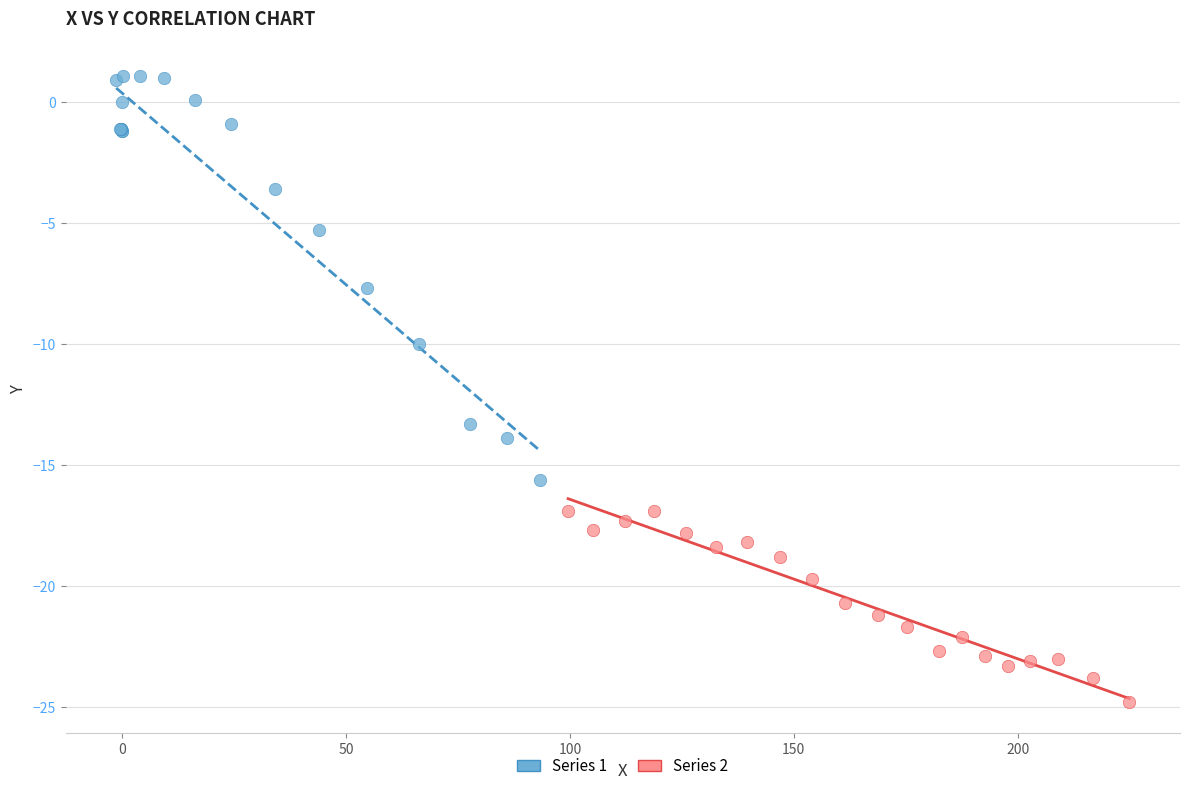

What are all the series names shown in the legend?

Series 1, Series 2